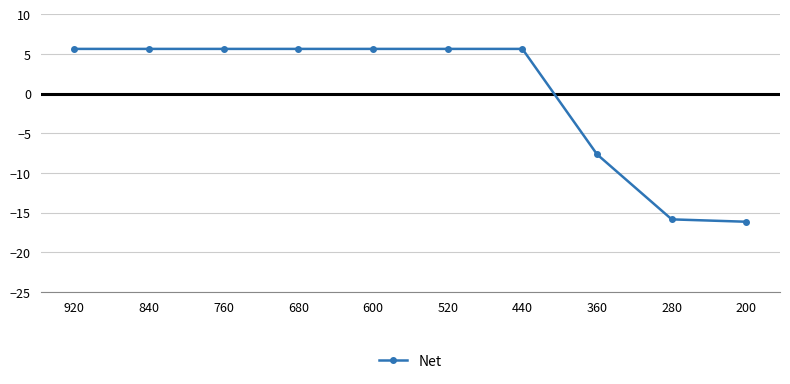

How many data points does each series have?

10